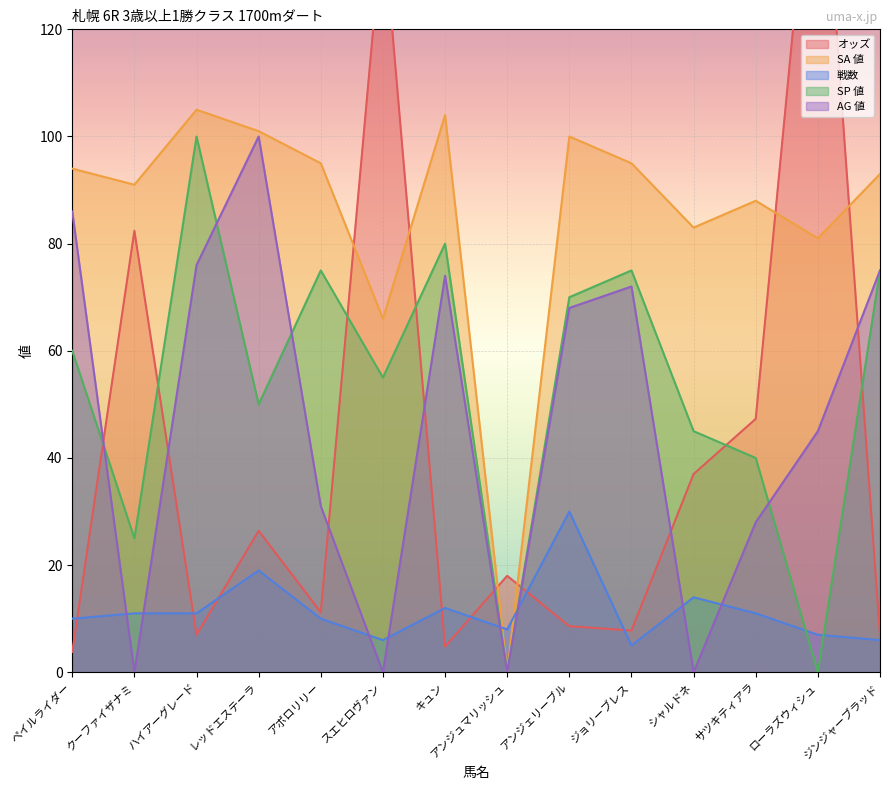

At how many categories does at least one series exceed 81?

13